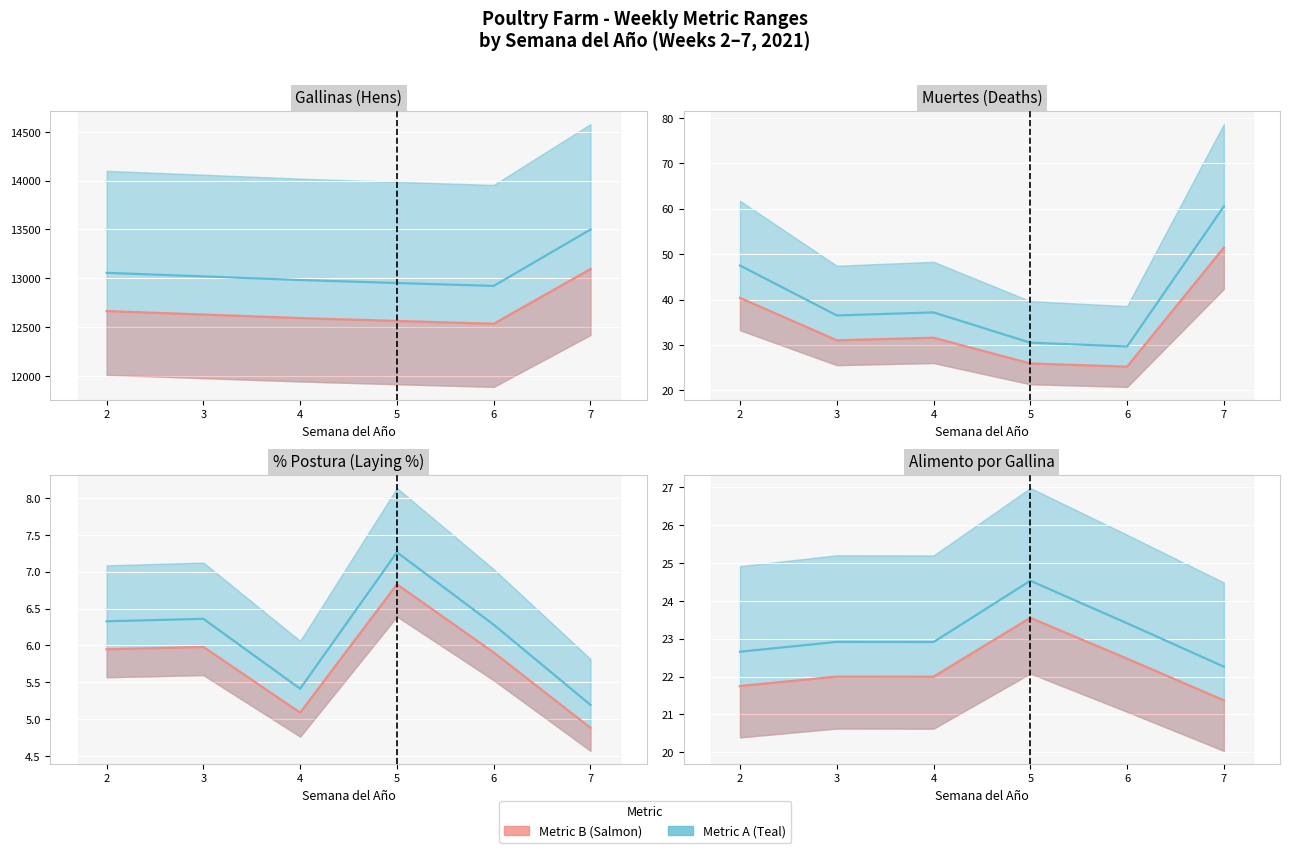

What is the difference between the Metric A values at 4 and 6?

0.5